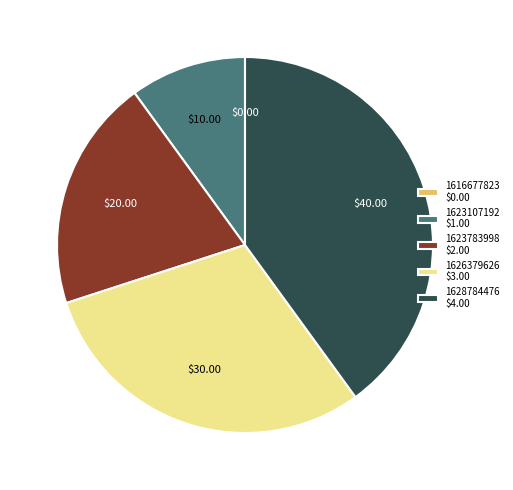

Is there a majority slice in this chart?

No